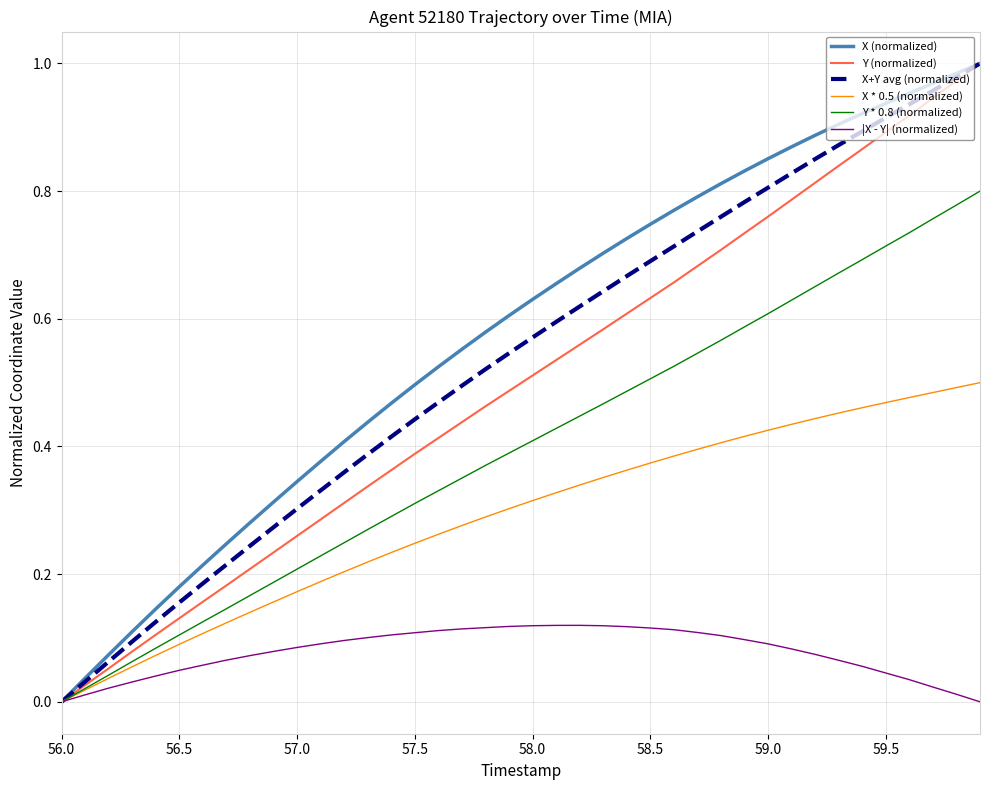

How many lines are shown in the chart?

6